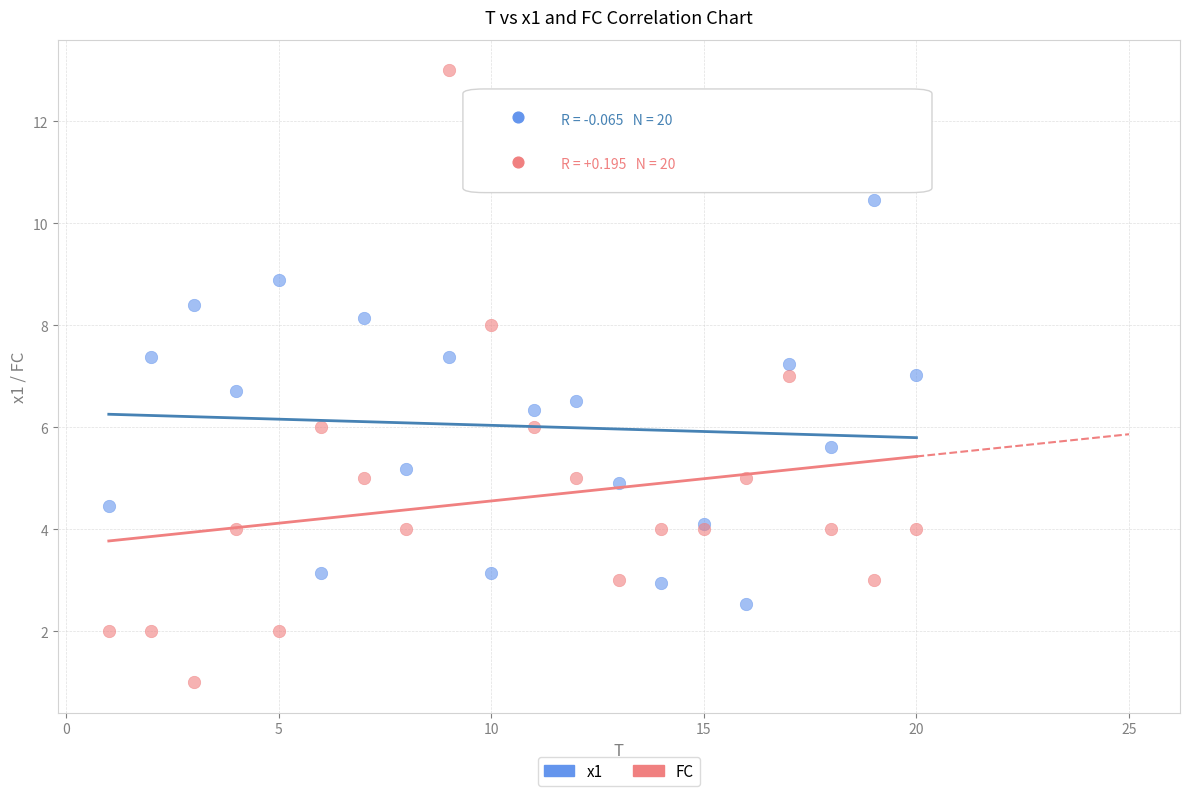

Which series reaches the minimum Y coordinate?

FC